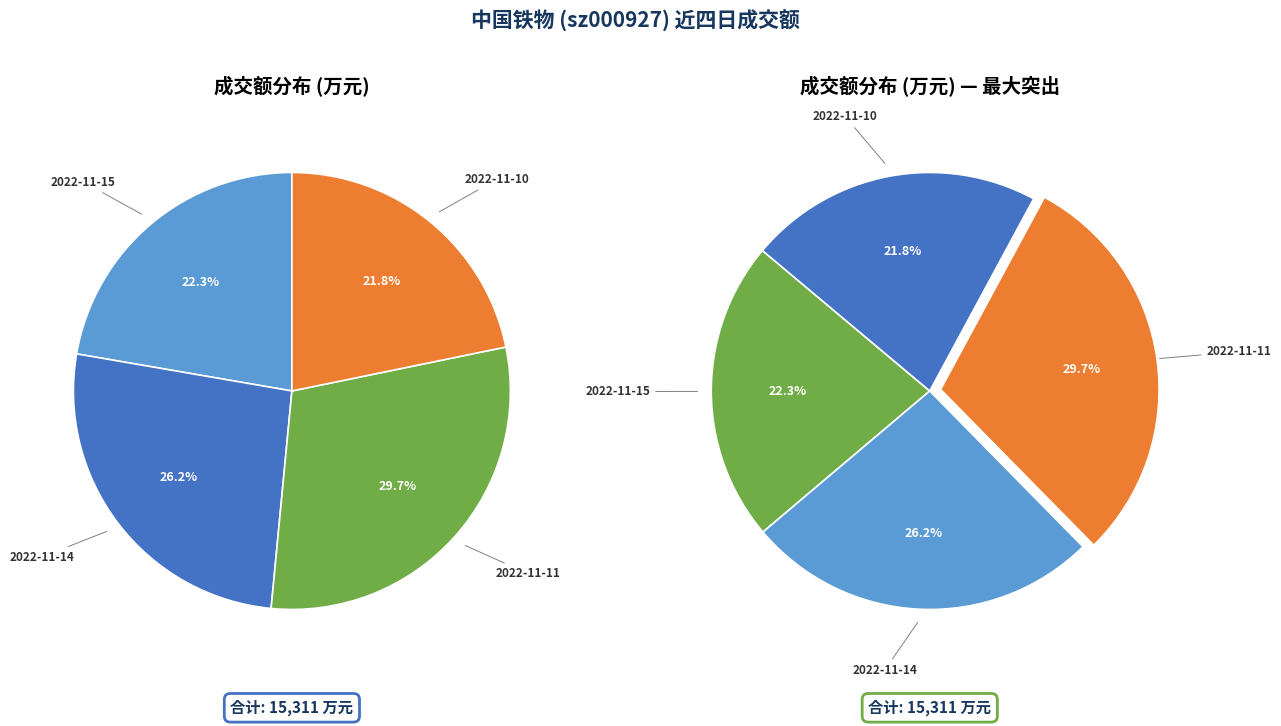

Is 2022-11-14 the majority of the pie?

No